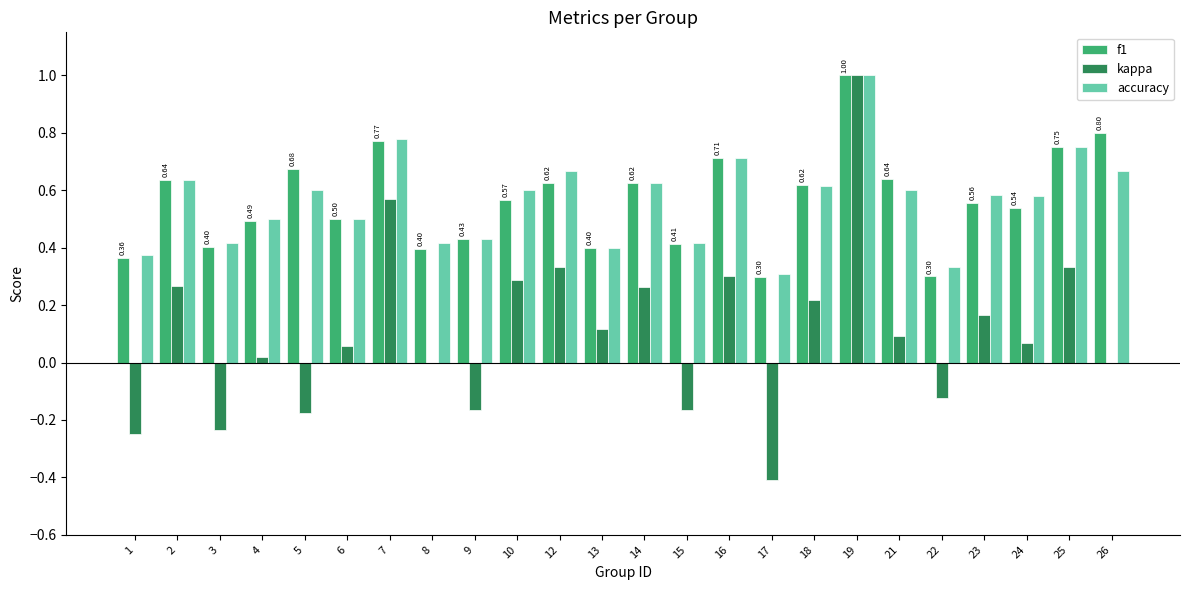

Between 5 and 7, which series saw the biggest shift?

kappa